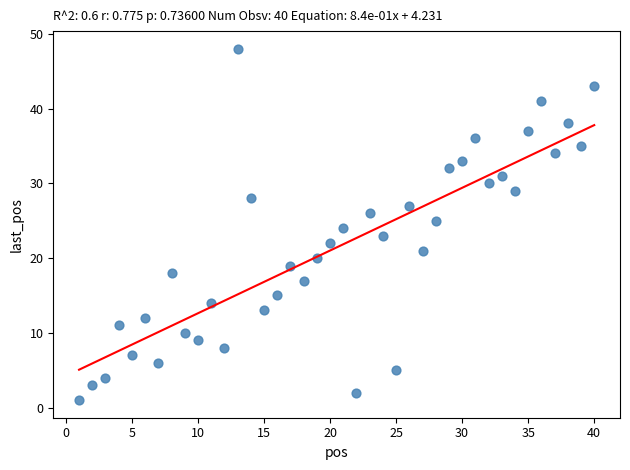

What is the range of Y values (max minus min)?

47